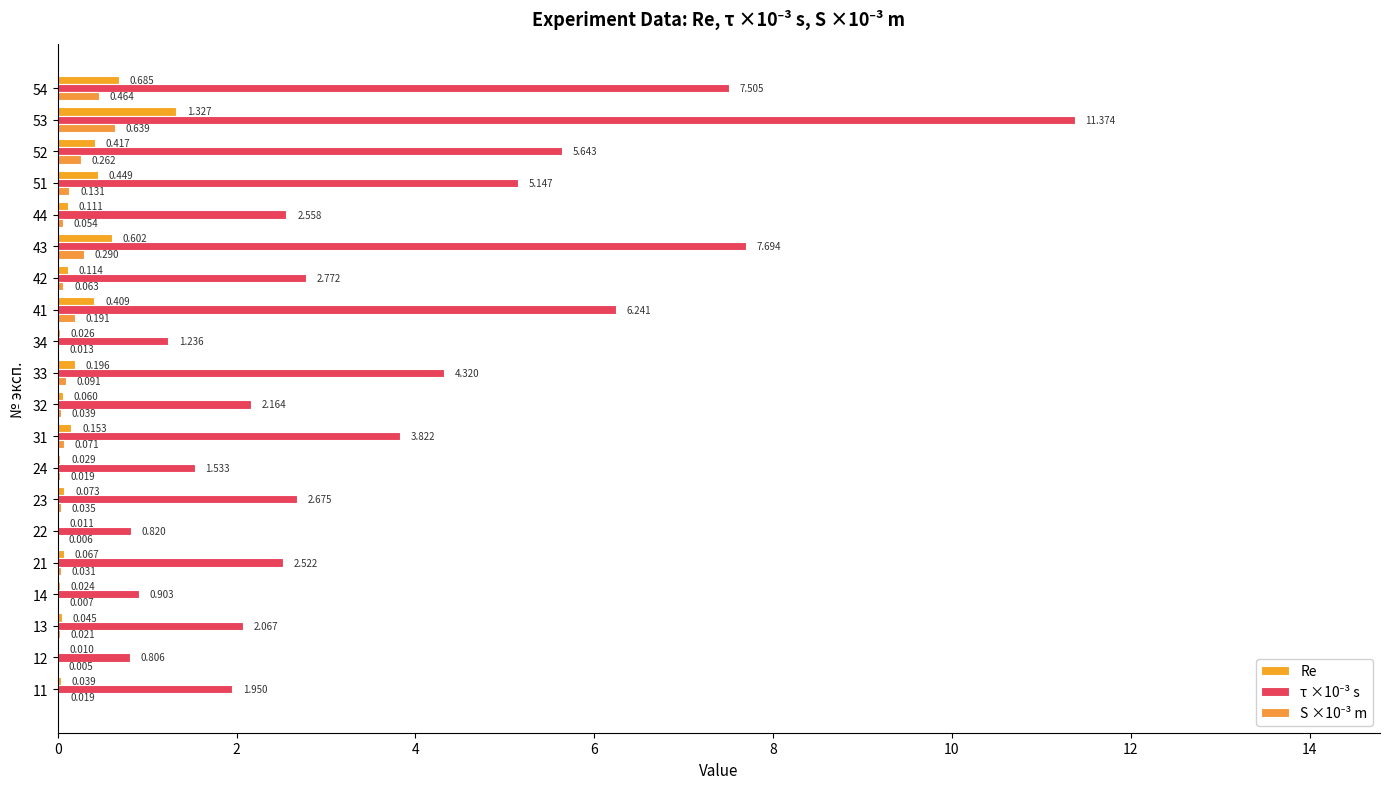

At how many categories does at least one series exceed 6?

4